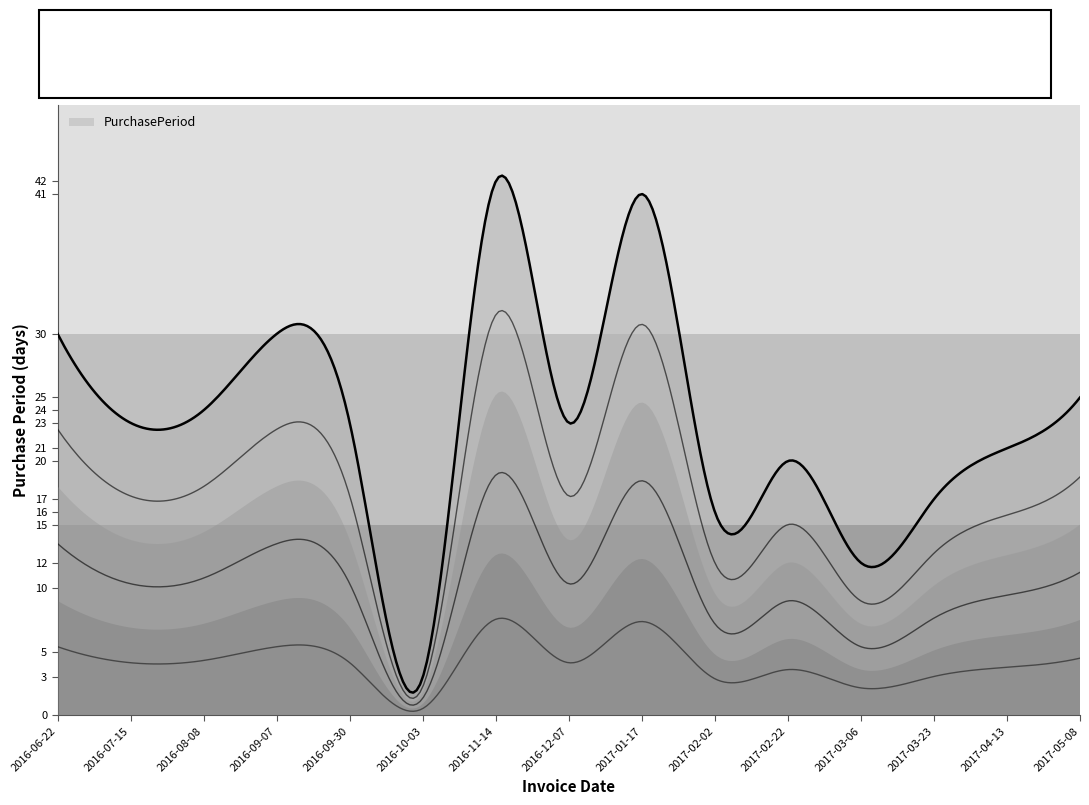

What is the change in value from 2016-06-22 to 2016-10-03?

-27